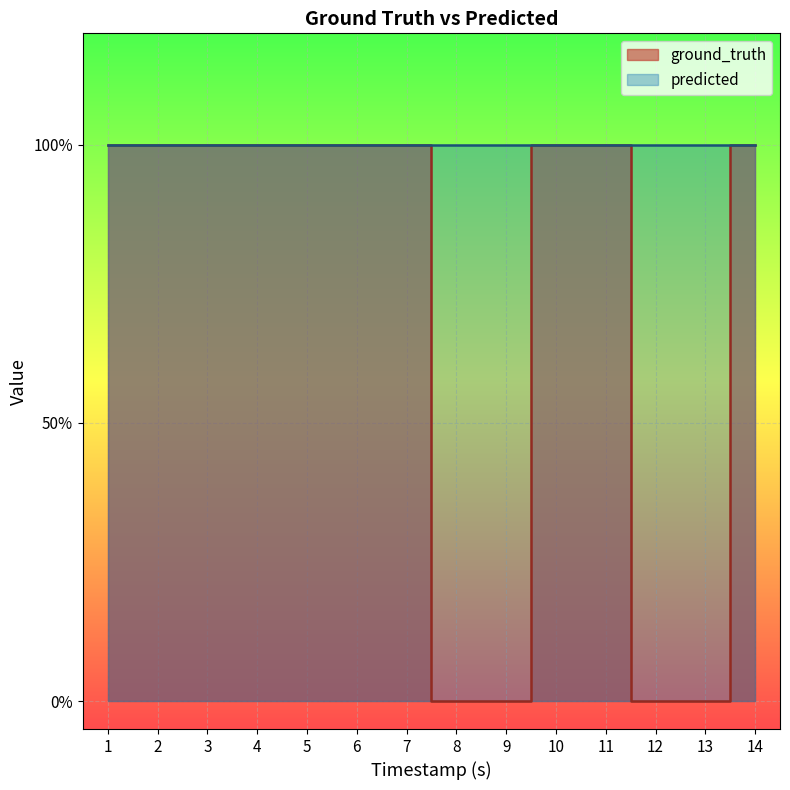

The value at 3 is 2. True or false?

False